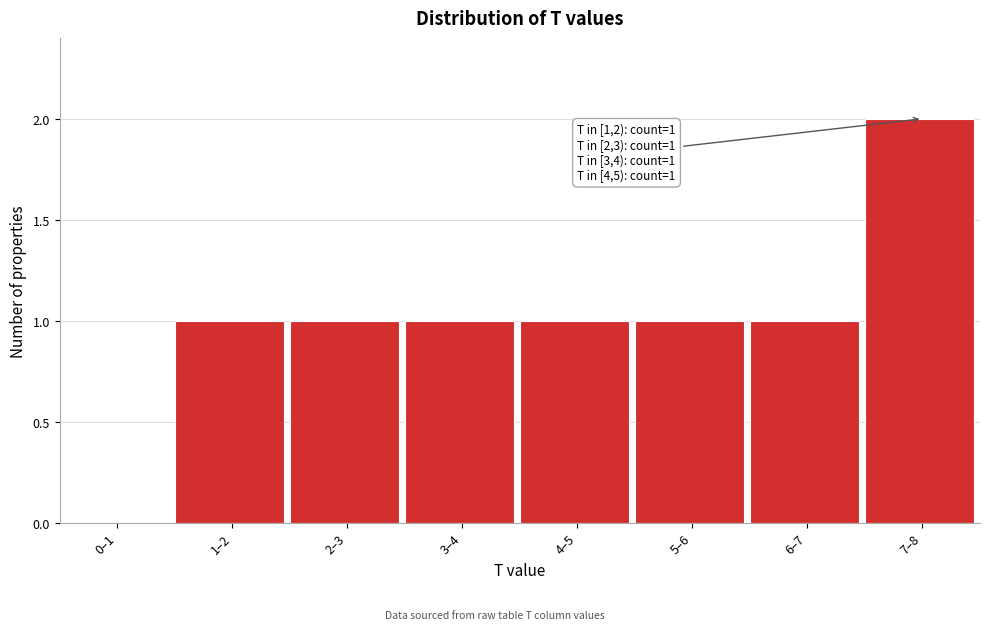

Reading right to left, transcribe all the data shown in this chart.

7–8=2	6–7=1	5–6=1	4–5=1	3–4=1	2–3=1	1–2=1	0–1=0